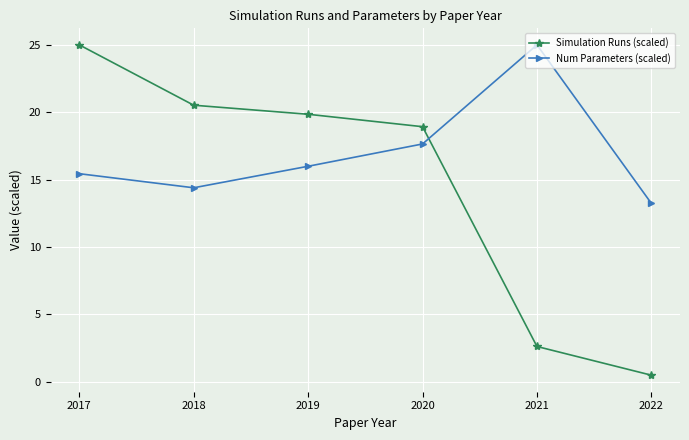

What is the value of the Num Parameters (scaled) point at the 1st from the left?

15.4